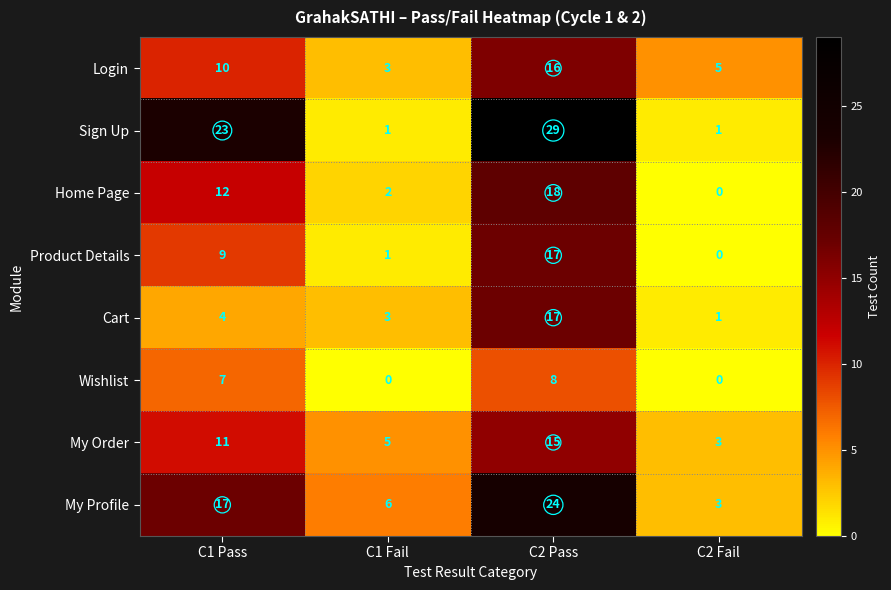

Is the value of Wishlist at C1 Pass greater than the value of Home Page at C2 Pass?

No